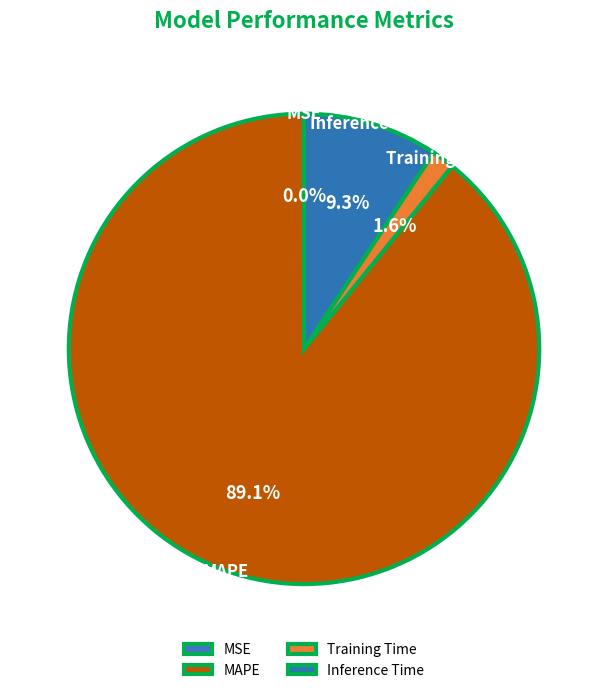

Between Inference Time and MAPE, which is larger?

MAPE